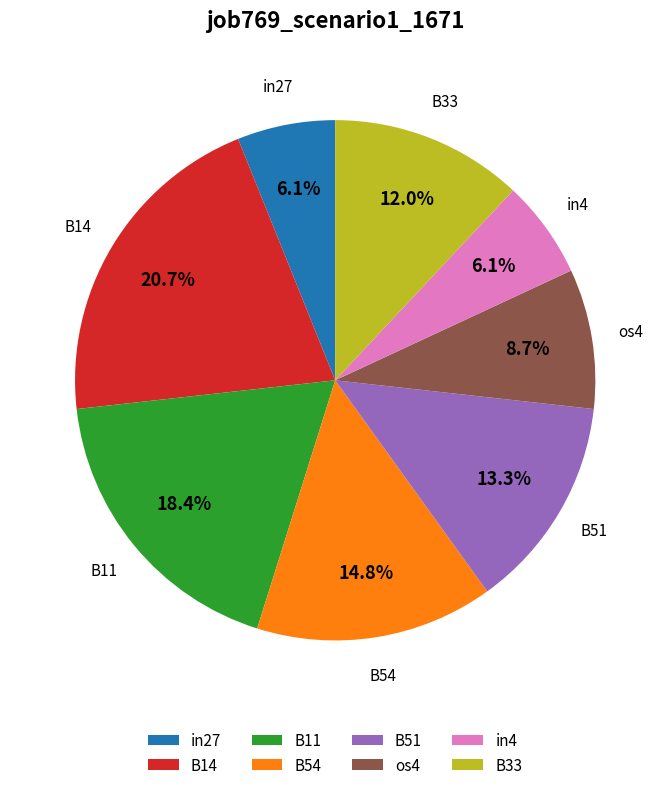

What percentage is the B33 slice, to the nearest percent?

12%